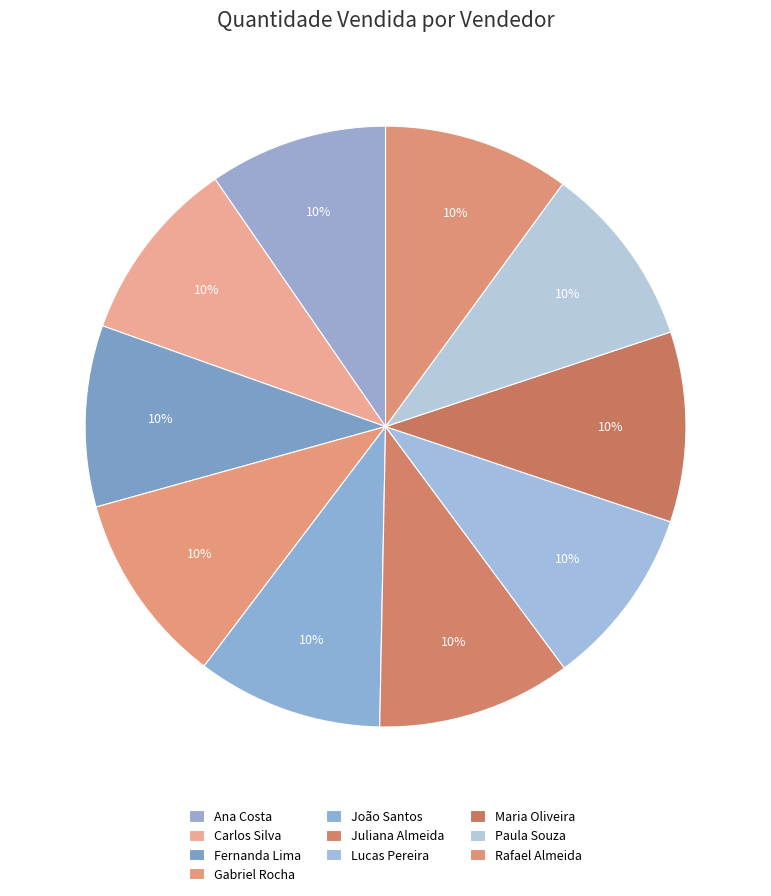

Rank the categories by value from lowest to highest.

Ana Costa, Lucas Pereira, Fernanda Lima, Paula Souza, Carlos Silva, João Santos, Rafael Almeida, Maria Oliveira, Gabriel Rocha, Juliana Almeida